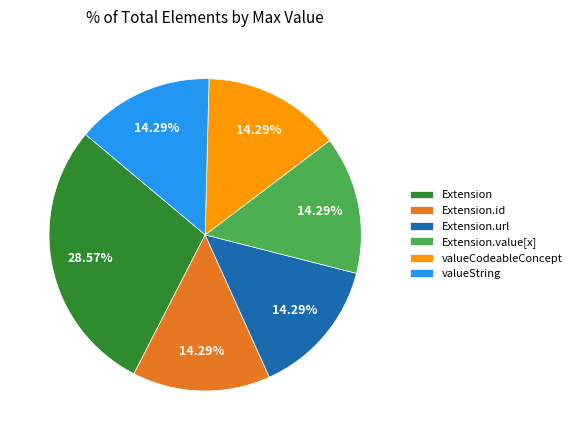

Combined, do Extension.value[x] and Extension account for over 50%?

No